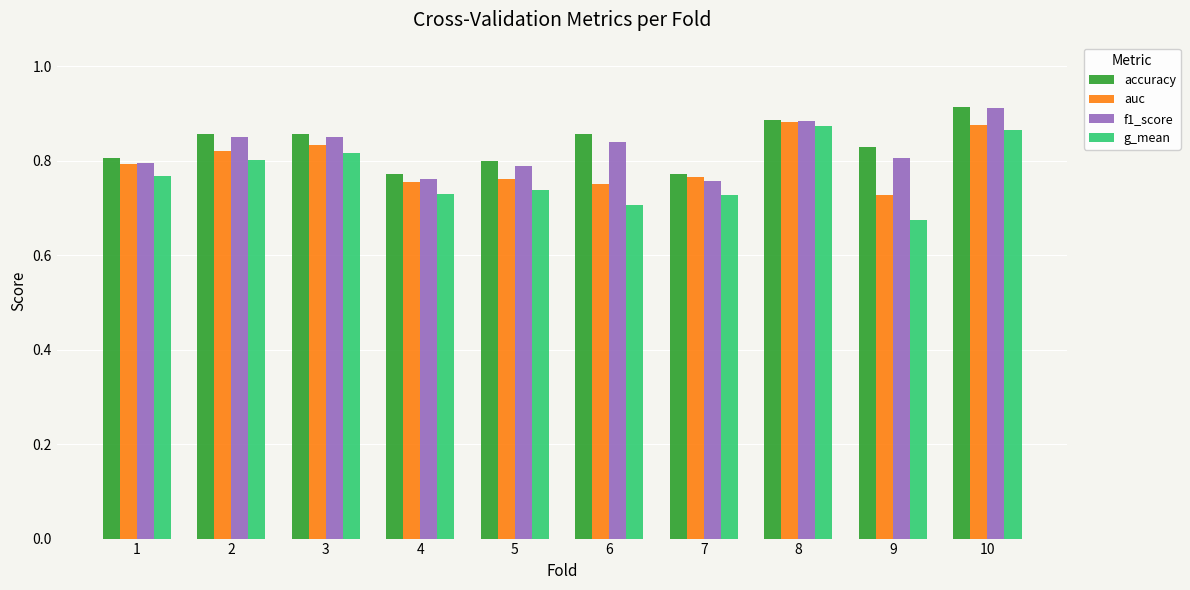

What are all the series names shown in the legend?

accuracy, auc, f1_score, g_mean